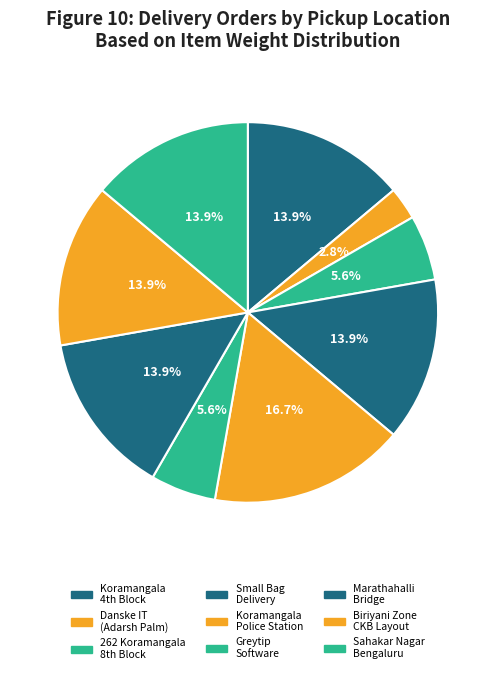

To the nearest percent, what is the difference between the largest and smallest slice percentages?

14%